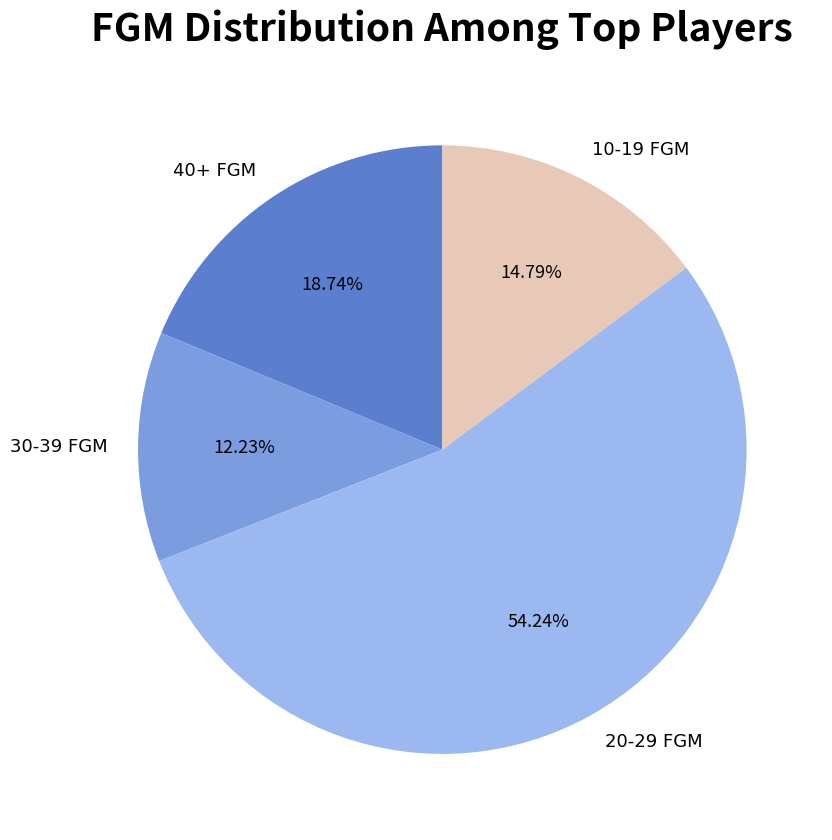

Do 40+ FGM and 30-39 FGM together represent more than half of the pie?

No